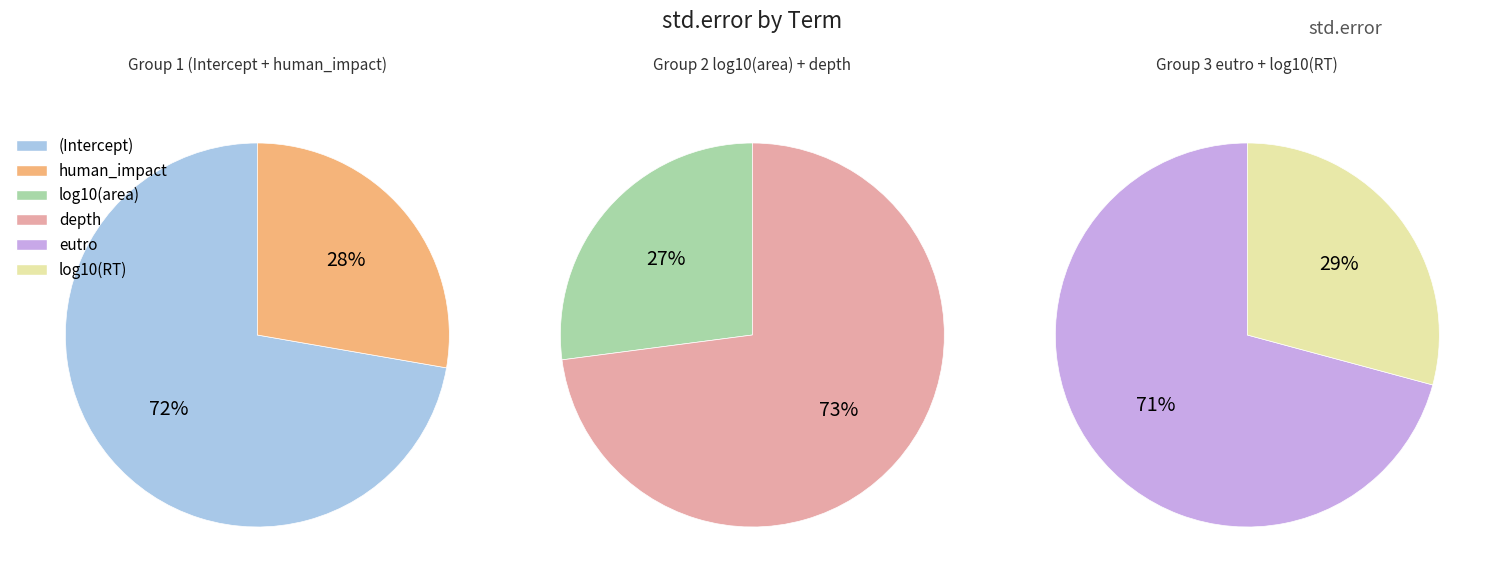

How many slices are in this pie chart?

6